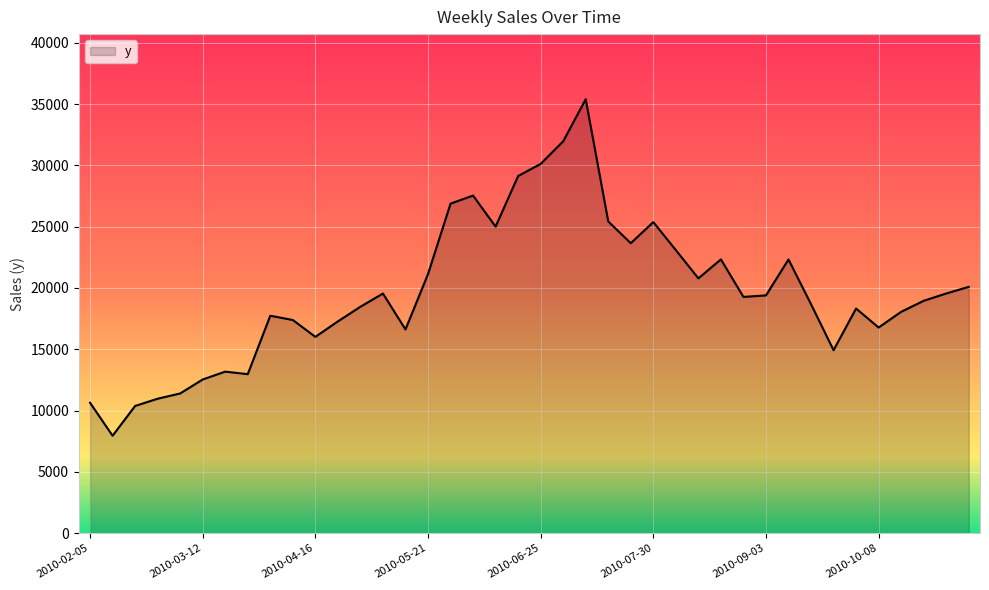

What is the difference between the maximum and minimum values?

27465.0